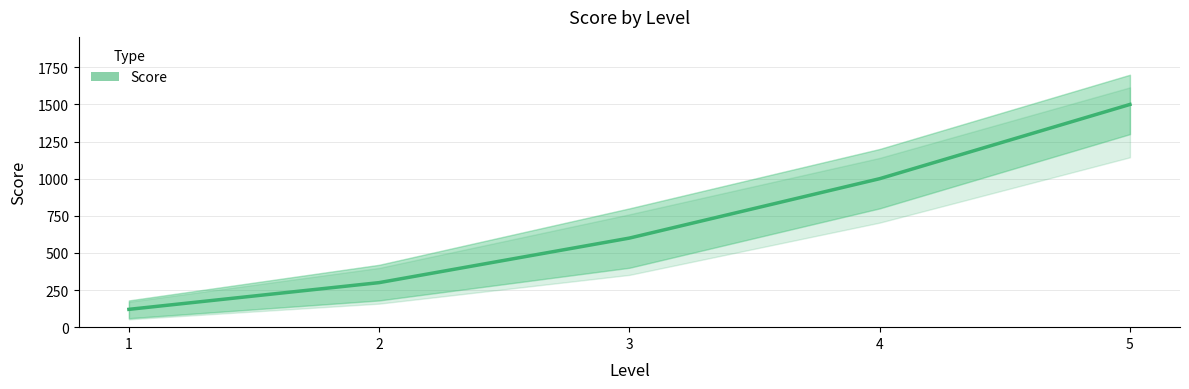

Count the number of values greater than 600.

2